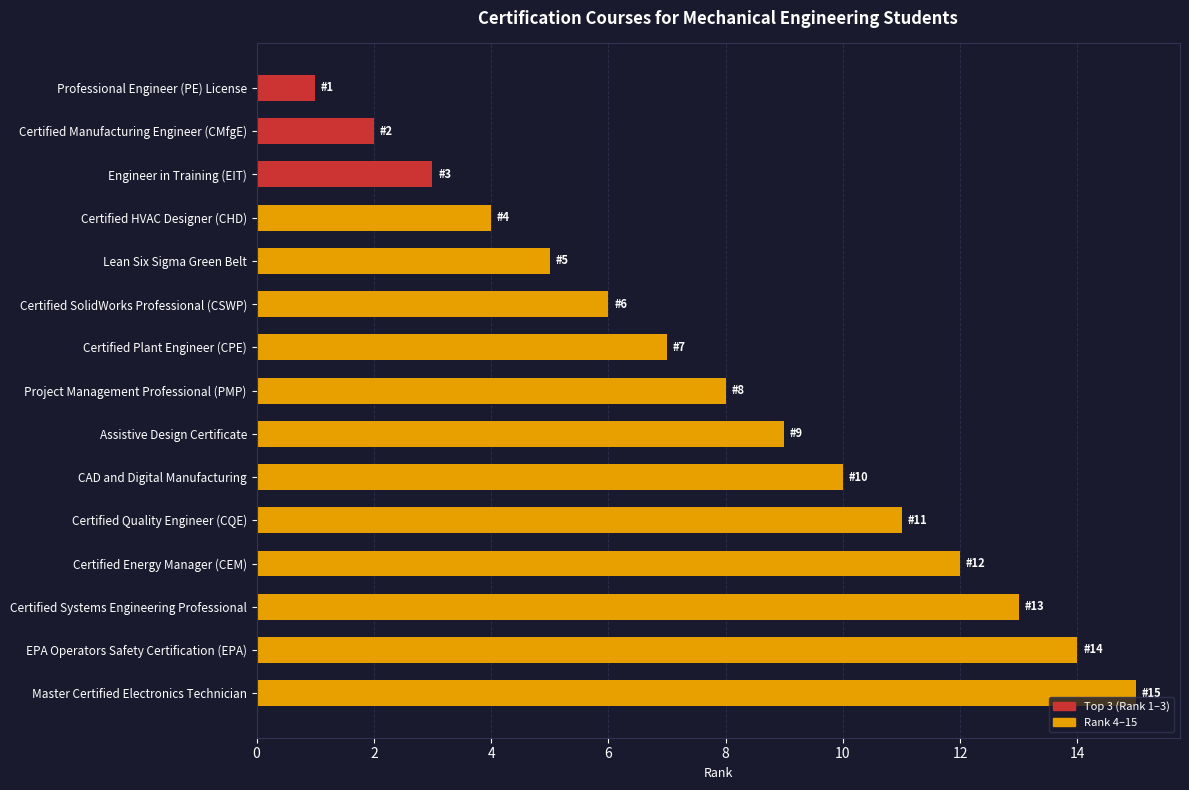

List the labels in order of value, largest first.

Master Certified Electronics Technician, EPA Operators Safety Certification (EPA), Certified Systems Engineering Professional, Certified Energy Manager (CEM), Certified Quality Engineer (CQE), CAD and Digital Manufacturing, Assistive Design Certificate, Project Management Professional (PMP), Certified Plant Engineer (CPE), Certified SolidWorks Professional (CSWP), Lean Six Sigma Green Belt, Certified HVAC Designer (CHD), Engineer in Training (EIT), Certified Manufacturing Engineer (CMfgE), Professional Engineer (PE) License